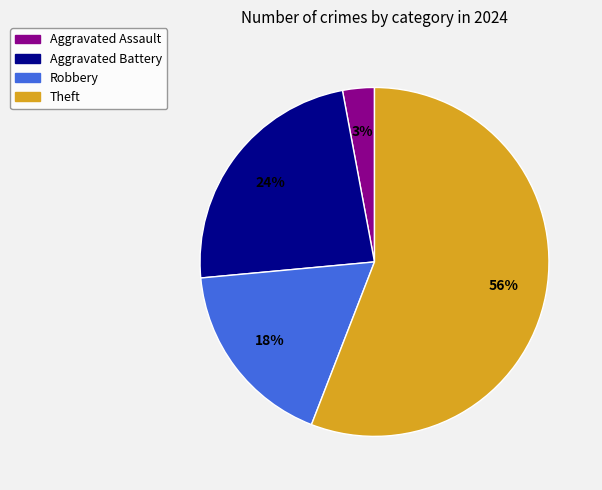

What percentage is the Aggravated Assault slice, to the nearest percent?

3%